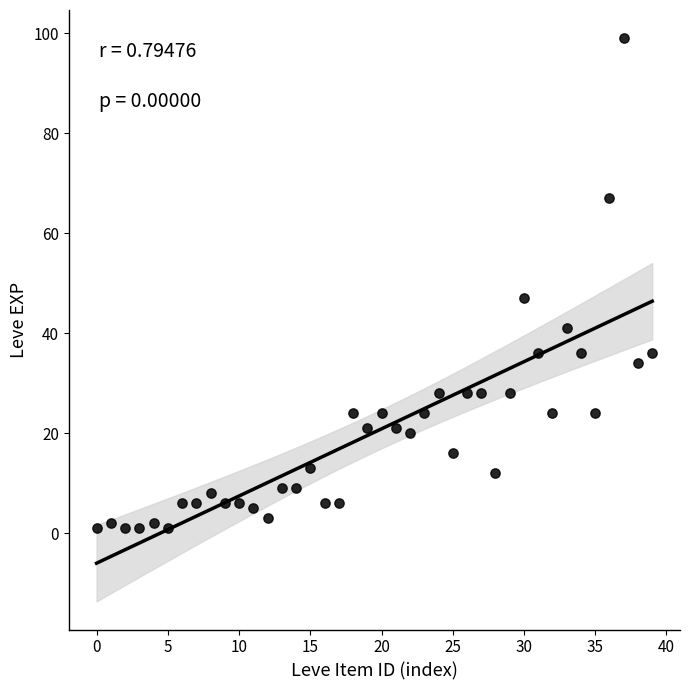

What is the range of Y values (max minus min)?

98